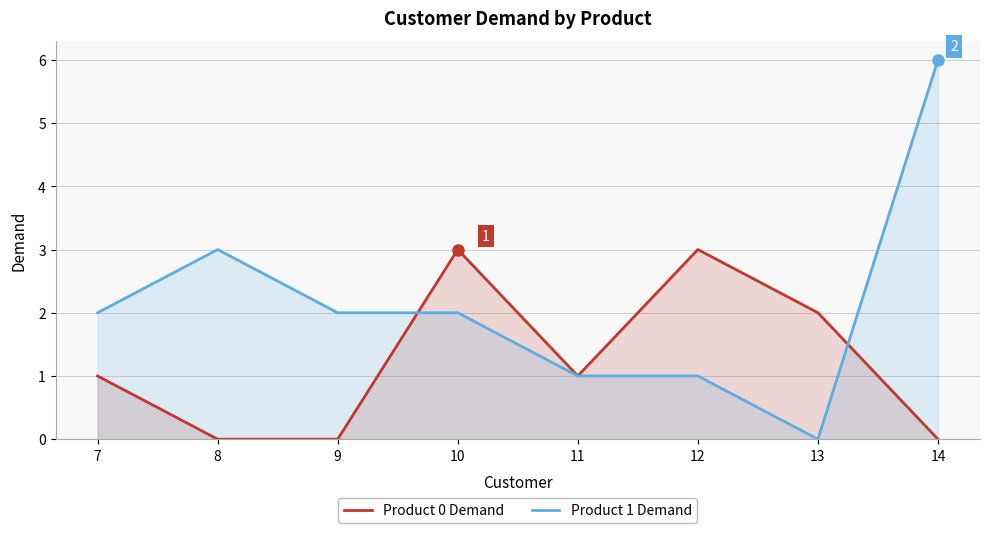

What is the value of the Product 0 Demand point at the 5th from the left?

1